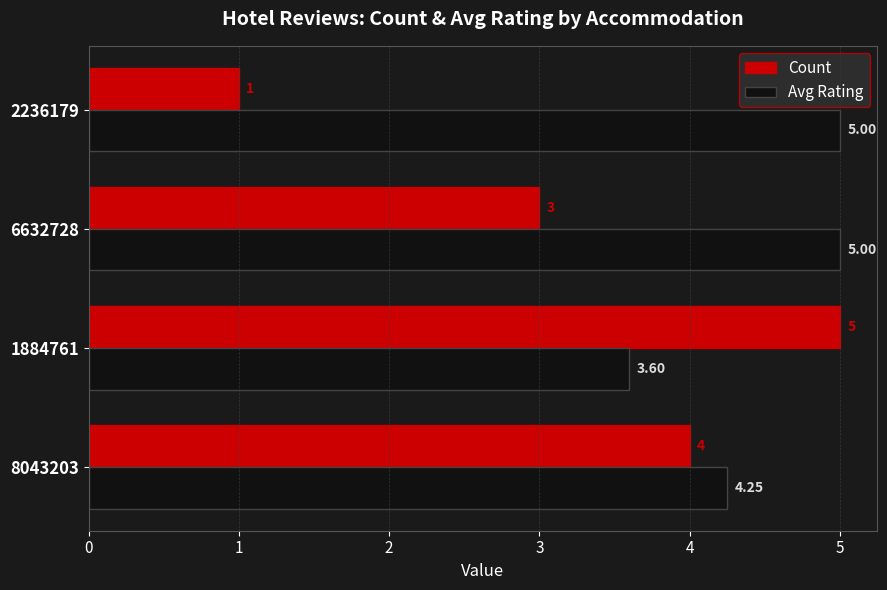

What is the sum of all Count values?

13.0